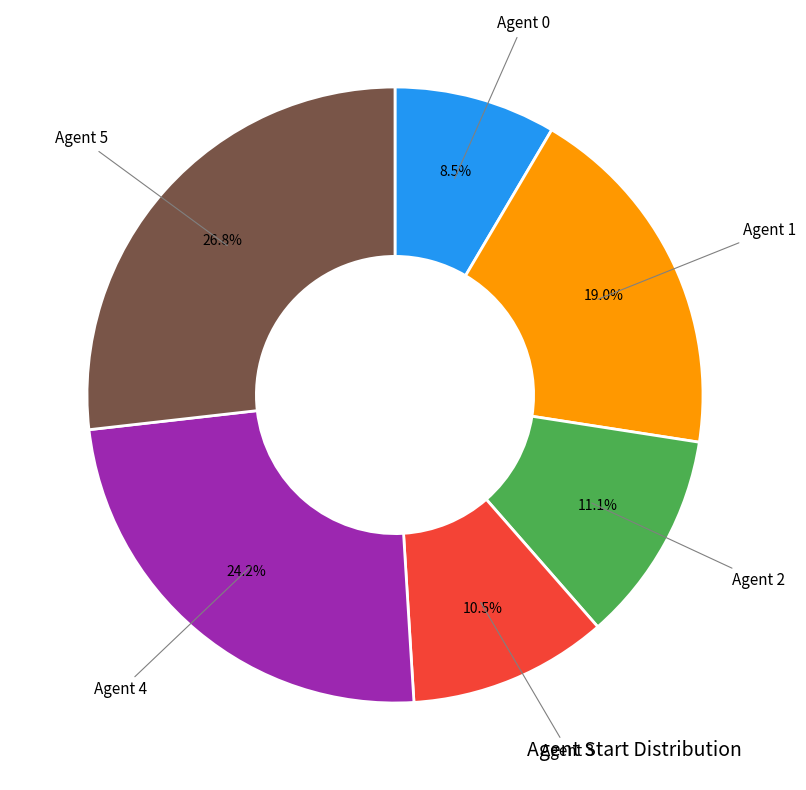

Does any single category account for the majority?

No